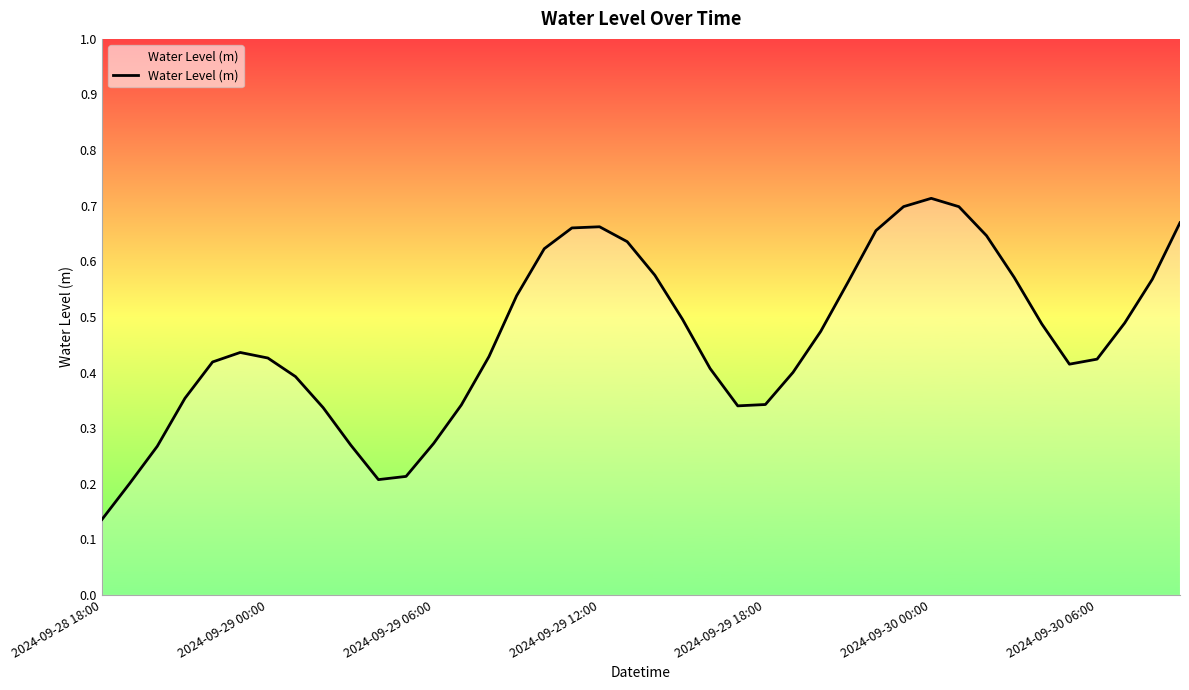

Which label corresponds to the largest value in the chart?

2024-09-30 00:00